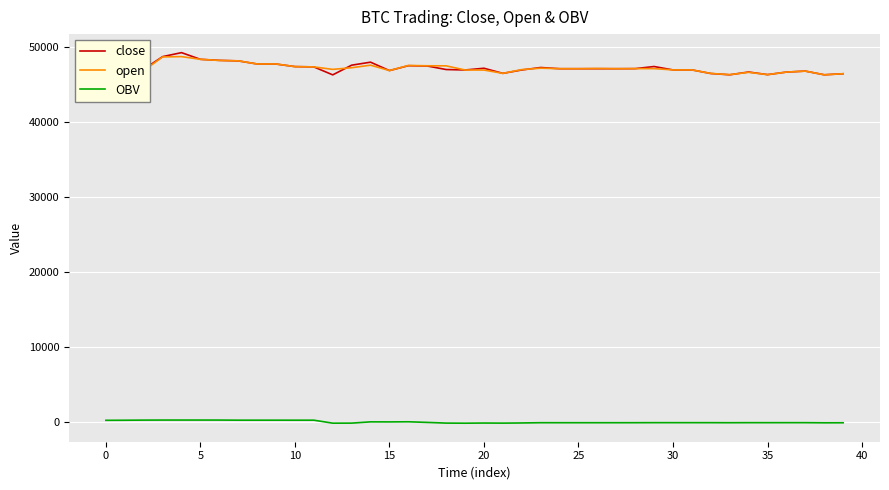

True or false: OBV and close cross at least once.

False